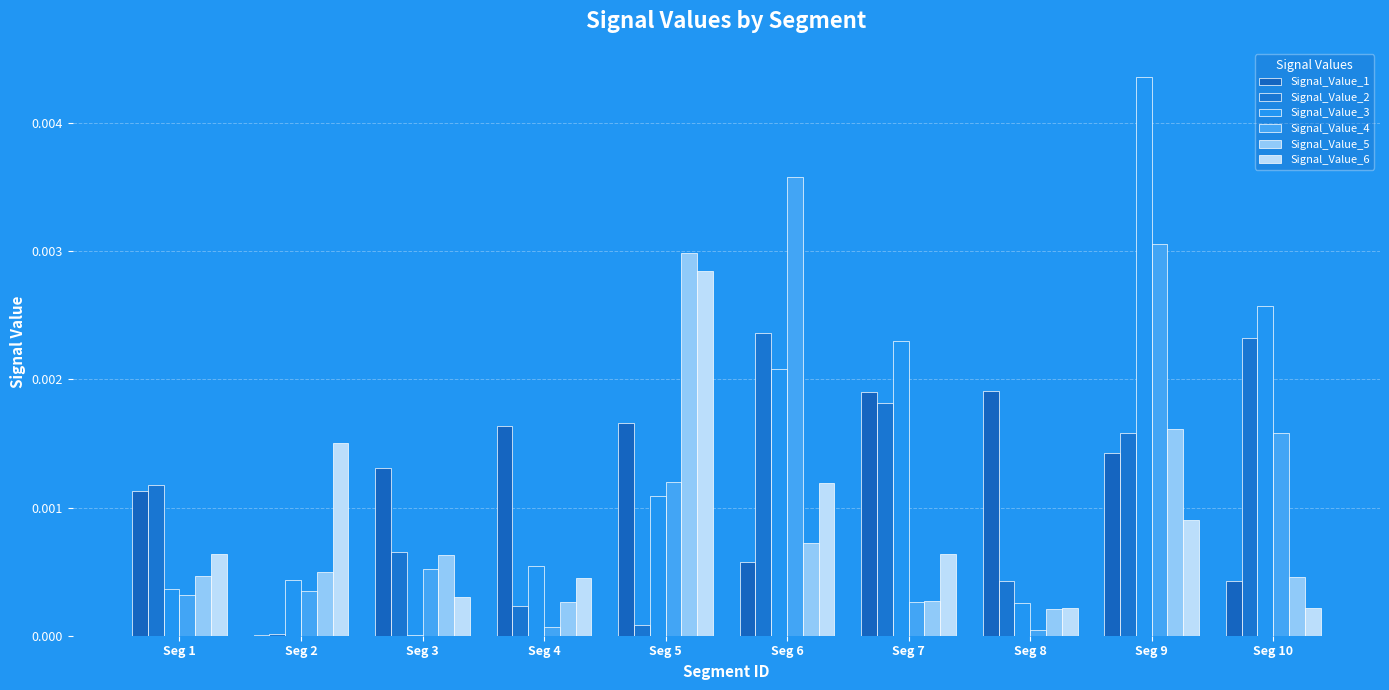

How many series are shown in this chart?

6